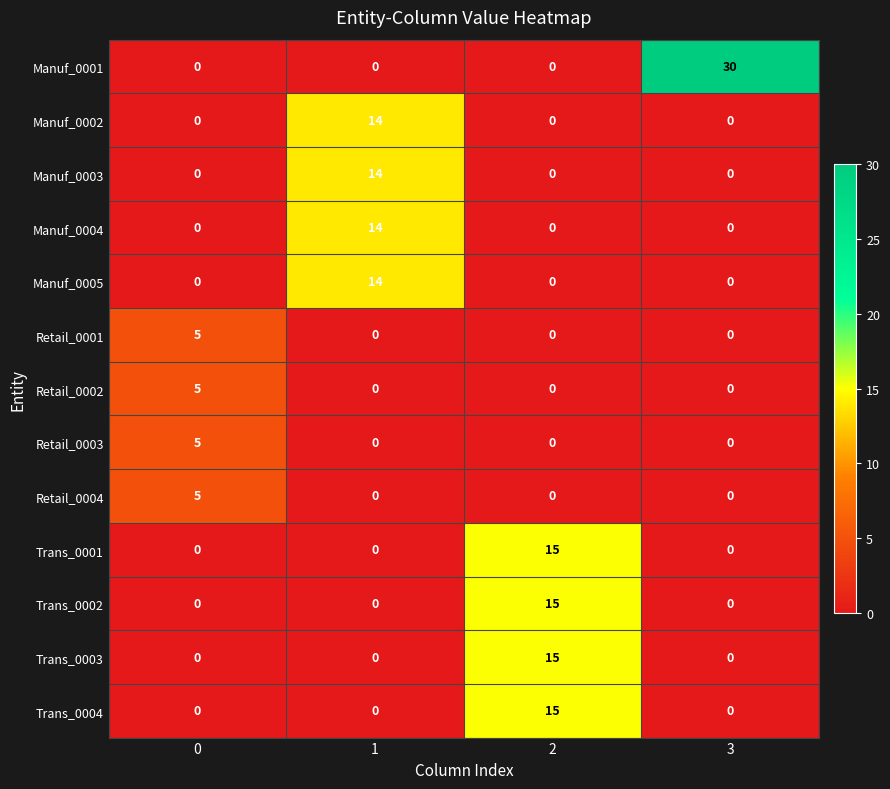

Between 2 and 3, which series saw the biggest shift?

Manuf_0001